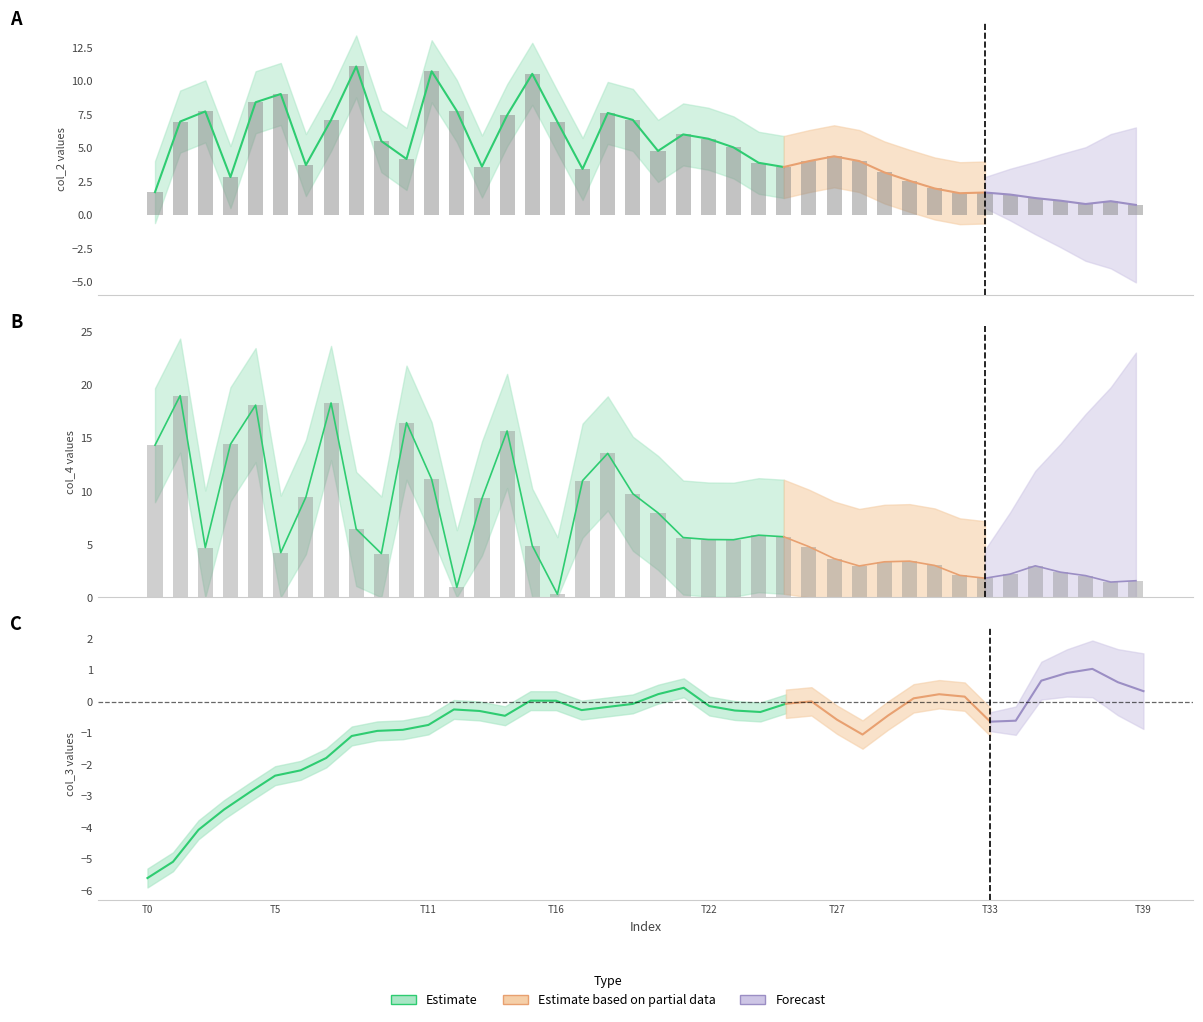

What is the difference between the maximum and minimum values in the col_4 series?

18.7